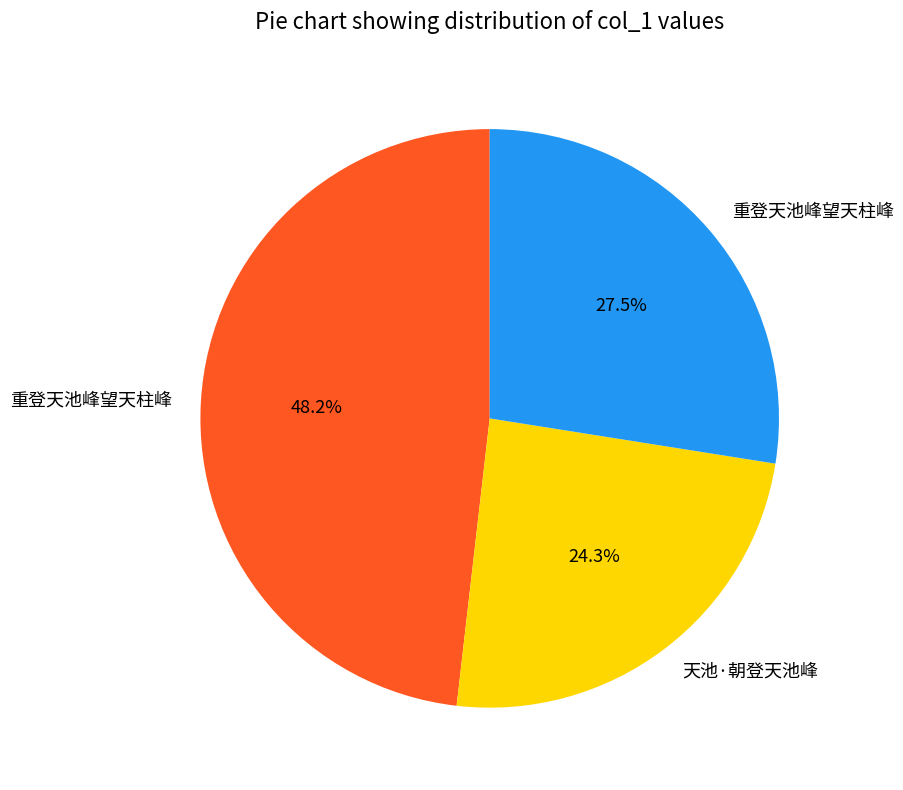

Does any single category account for the majority?

No